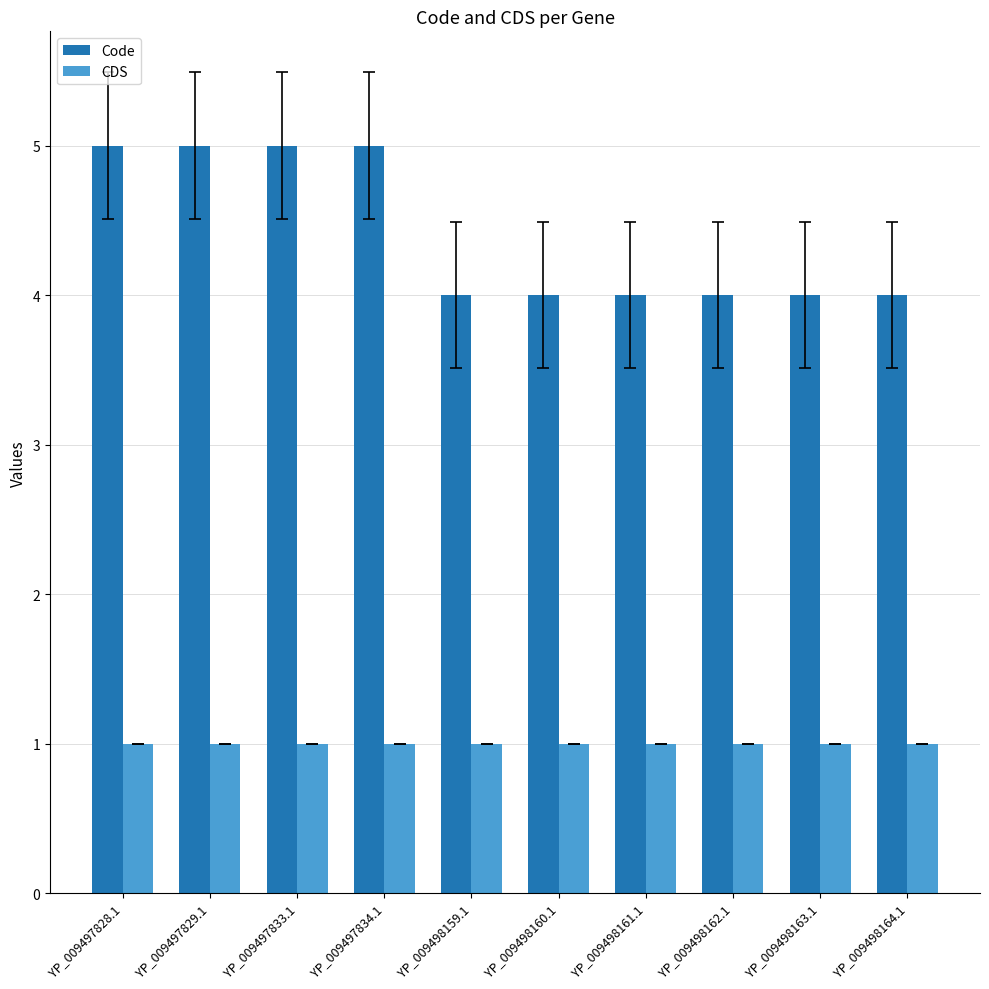

Reading right to left, list all the values displayed in this chart.

Code: 4	4	4	4	4	4	5	5	5	5
CDS: 1	1	1	1	1	1	1	1	1	1